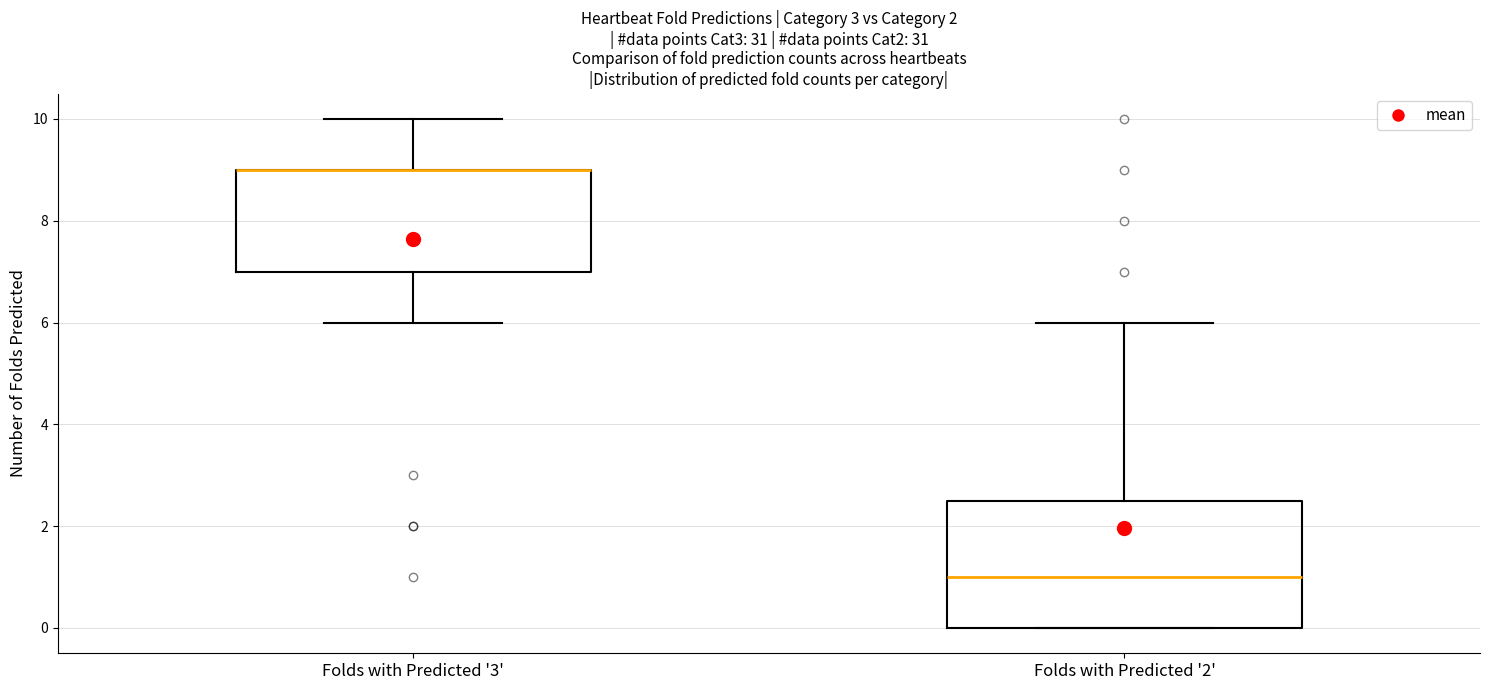

Comparing the boxes themselves (not the whiskers), which one is the tallest?

Folds with Predicted '2'